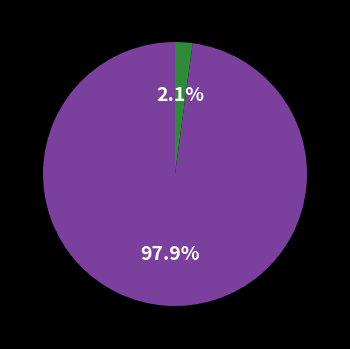

Is there a majority slice in this chart?

Yes